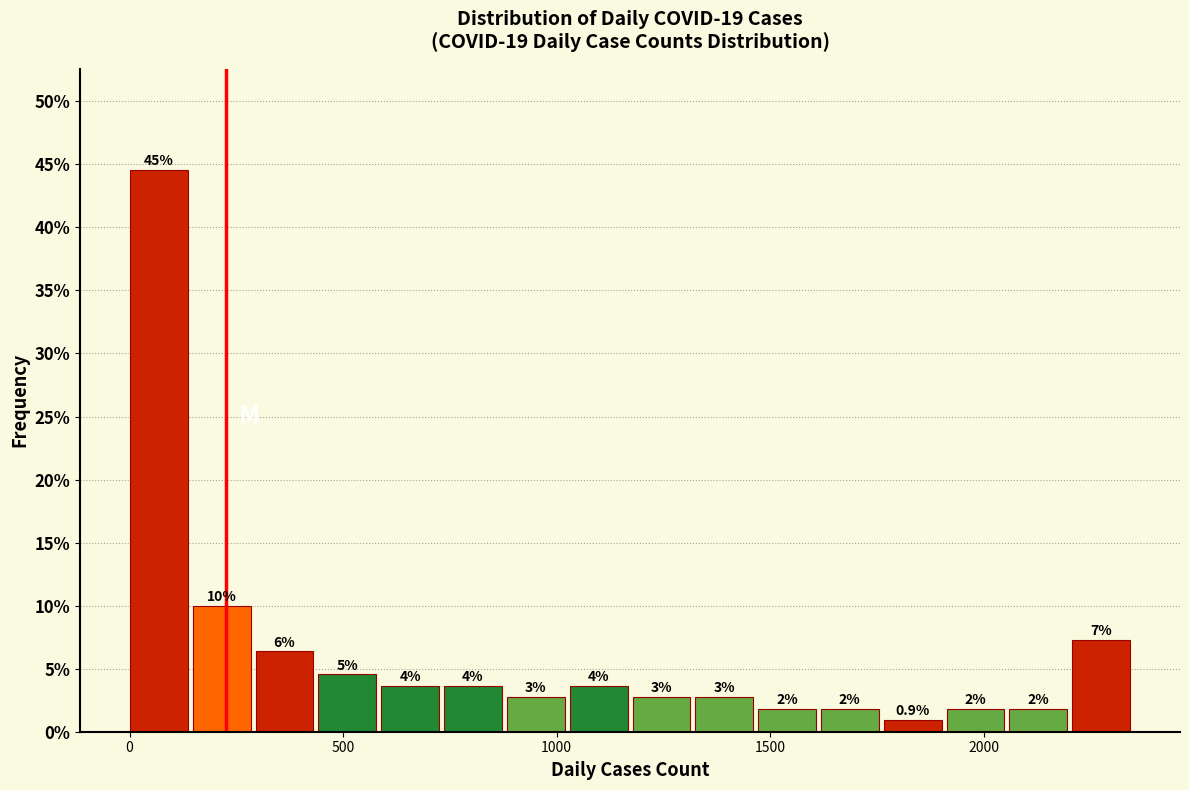

Read against the x-axis, roughly where is the centre of the tallest bar?

50